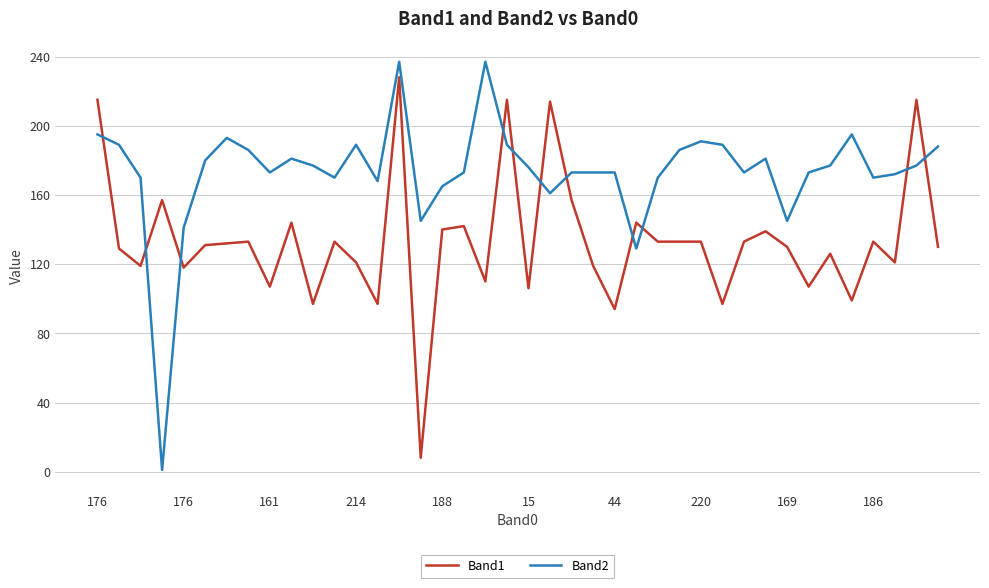

What is the maximum value shown in the chart?

237